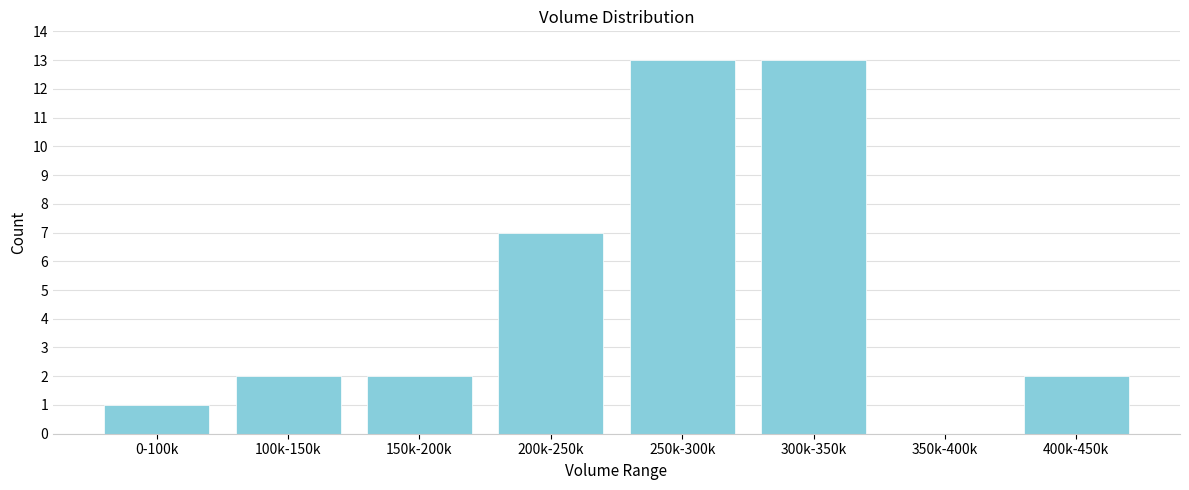

Reading left to right, what are all the values shown in this chart?

0-100k=1	100k-150k=2	150k-200k=2	200k-250k=7	250k-300k=13	300k-350k=13	350k-400k=0	400k-450k=2